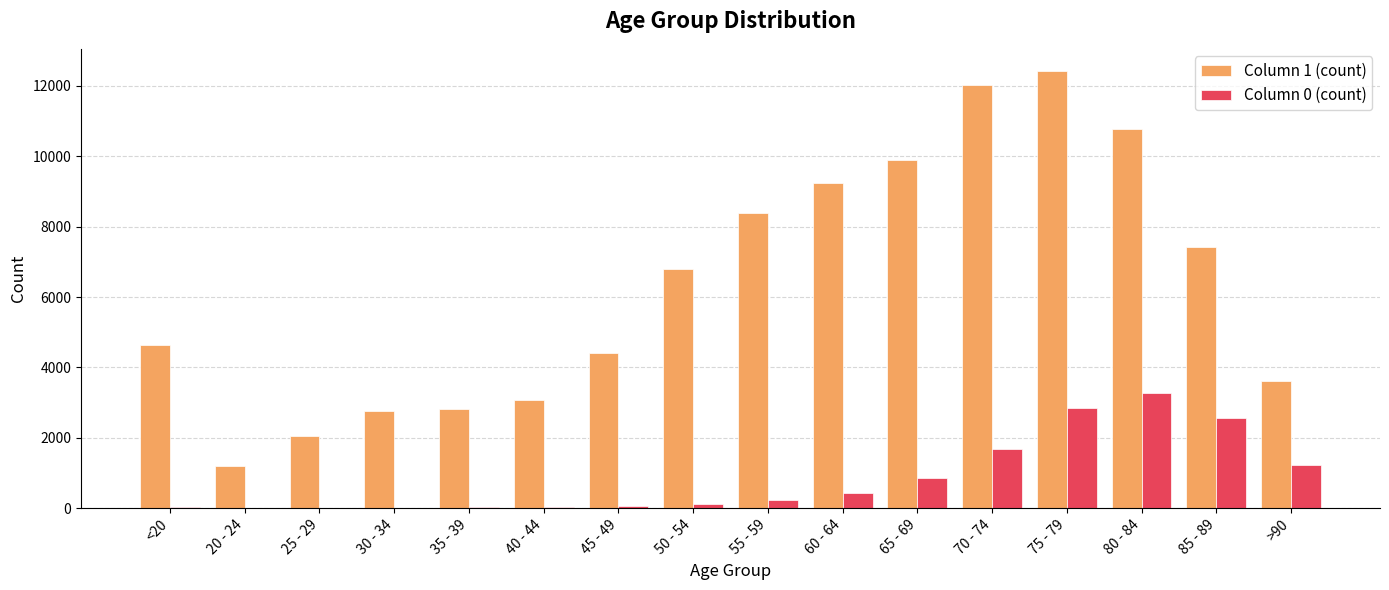

At which label does Column 1 (count) reach its peak?

75 - 79